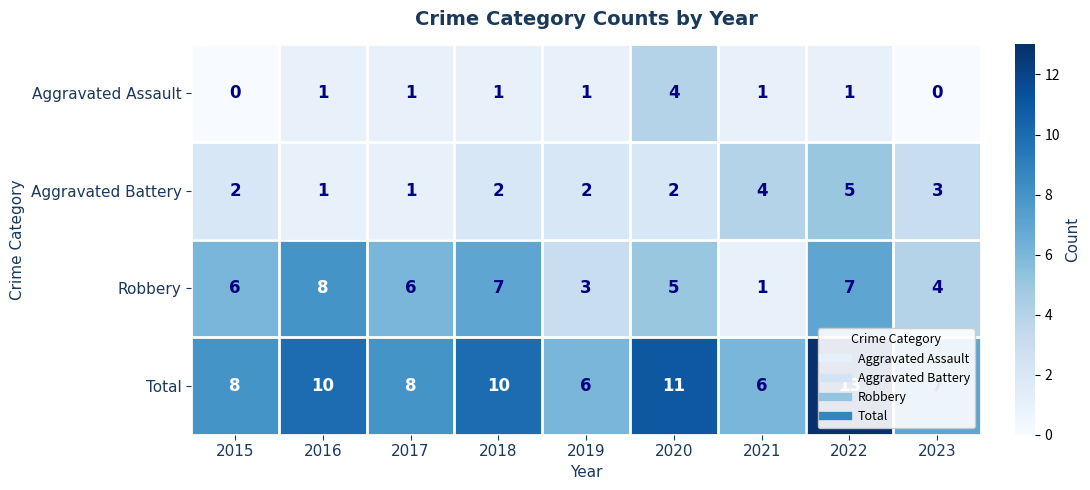

The Robbery series shows 5 at 2020. True or false?

True